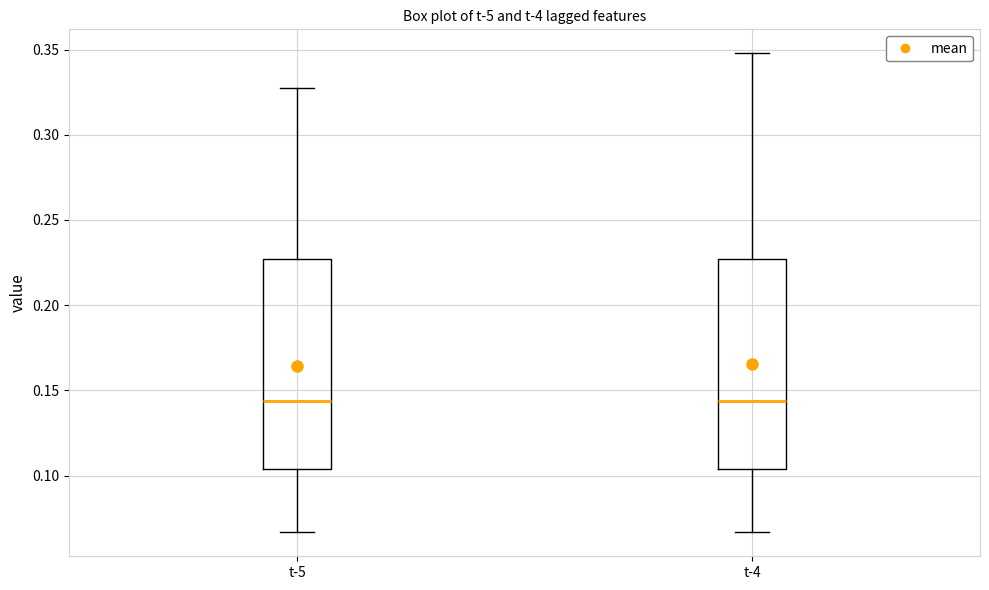

Reading left to right, read every box against the y-axis: the position of its median line, the range the box covers, and the ends of its whiskers. The values are not printed on the chart, so give them approximately, as read against the axis.

t-5: median 0.145, box 0.105 to 0.225, whiskers 0.065 to 0.330
t-4: median 0.145, box 0.105 to 0.225, whiskers 0.065 to 0.350